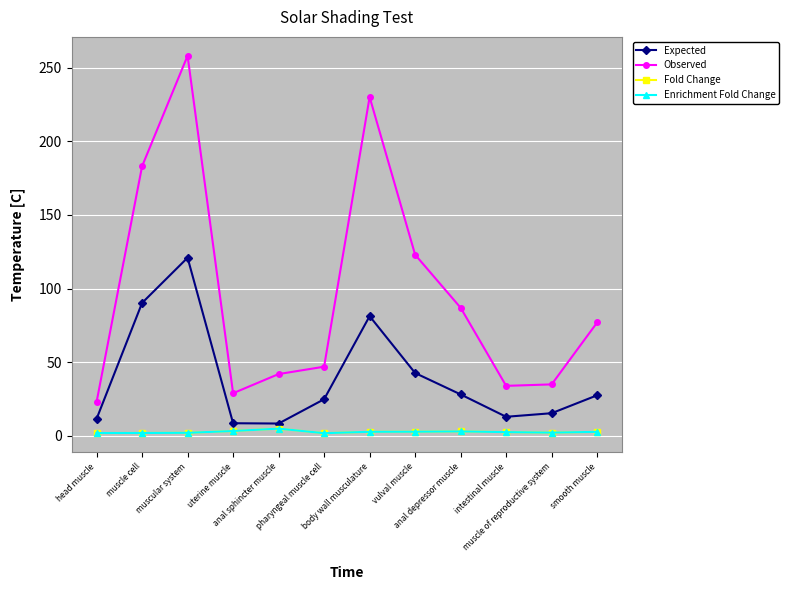

Is the value of Expected at muscle cell greater than the value of Observed at muscle of reproductive system?

Yes